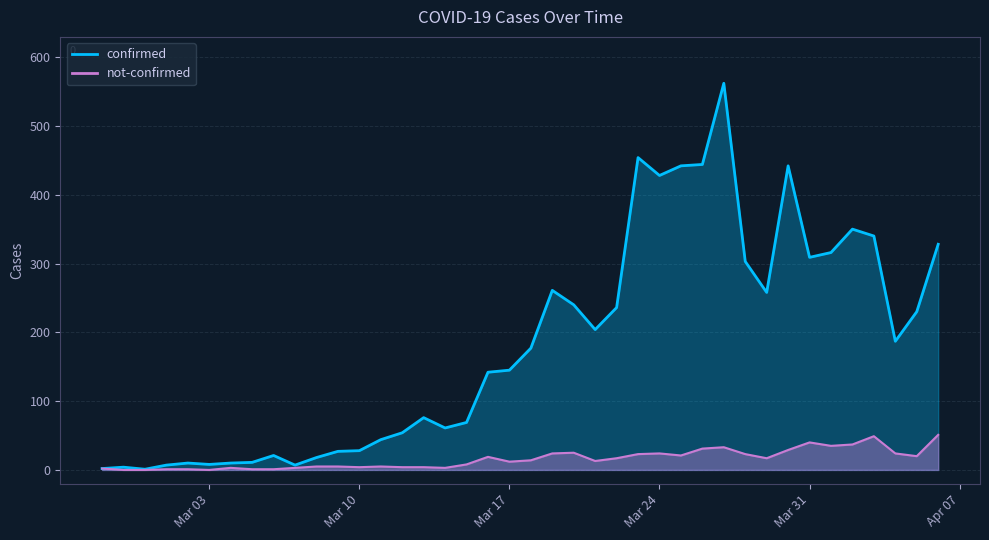

How many interior local peaks does the confirmed series have?

9